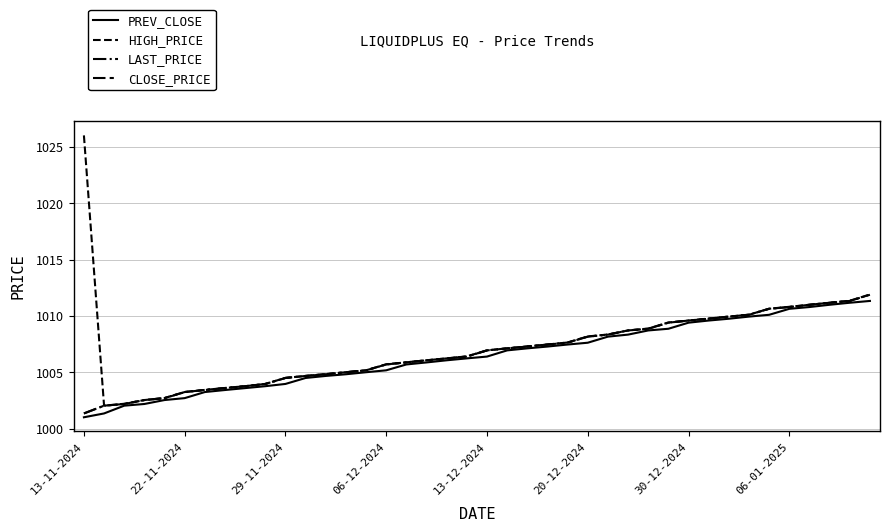

Is this an area chart (filled region under the line)?

No